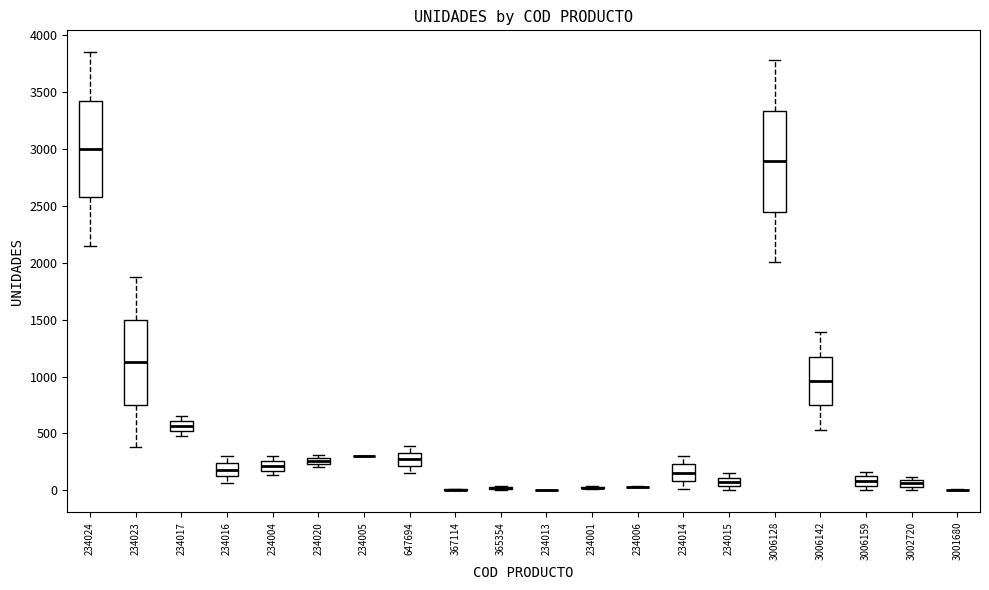

Where does the upper whisker of the box at x = 234014 end on the y-axis? The values are not printed on the chart, so give them approximately, as read against the axis.

300